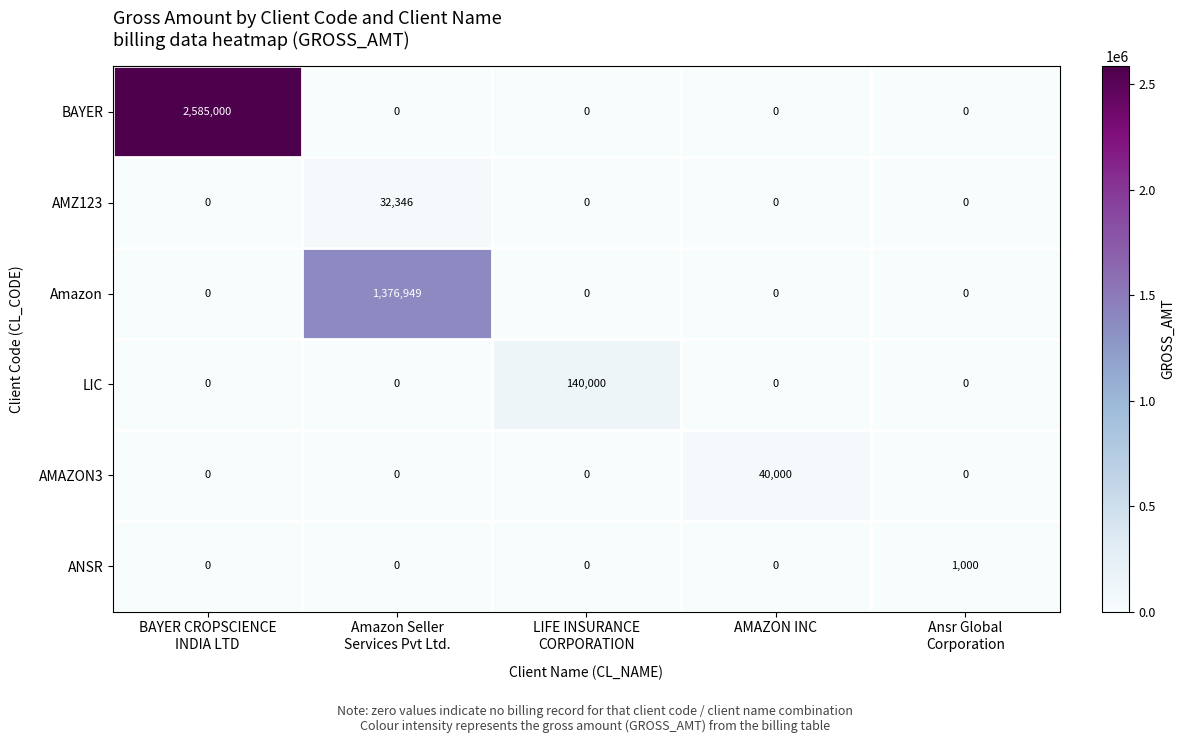

Reading right to left, transcribe all the data shown in this chart.

BAYER: 0	0	0	0	2585000
AMZ123: 0	0	0	32346	0
Amazon: 0	0	0	1376949	0
LIC: 0	0	140000	0	0
AMAZON3: 0	40000	0	0	0
ANSR: 1000	0	0	0	0